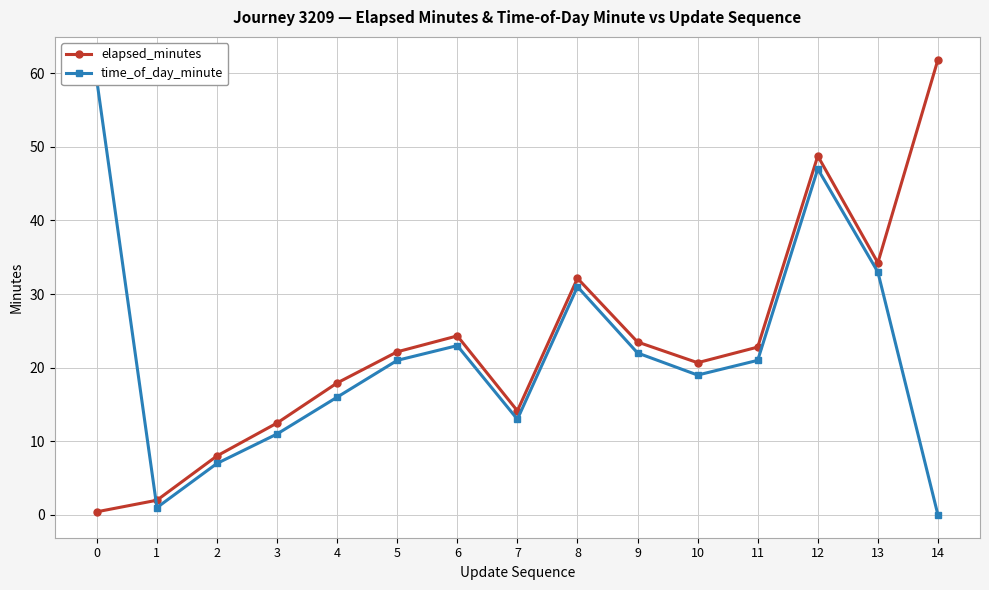

Reading left to right, what are all the values shown in this chart?

elapsed_minutes: 0=0.4	1=2.0	2=8.0	3=12.5	4=17.9	5=22.2	6=24.3	7=14.1	8=32.1	9=23.5	10=20.7	11=22.8	12=48.8	13=34.2	14=61.8
time_of_day_minute: 0=59.0	1=1.0	2=7.0	3=11.0	4=16.0	5=21.0	6=23.0	7=13.0	8=31.0	9=22.0	10=19.0	11=21.0	12=47.0	13=33.0	14=0.0